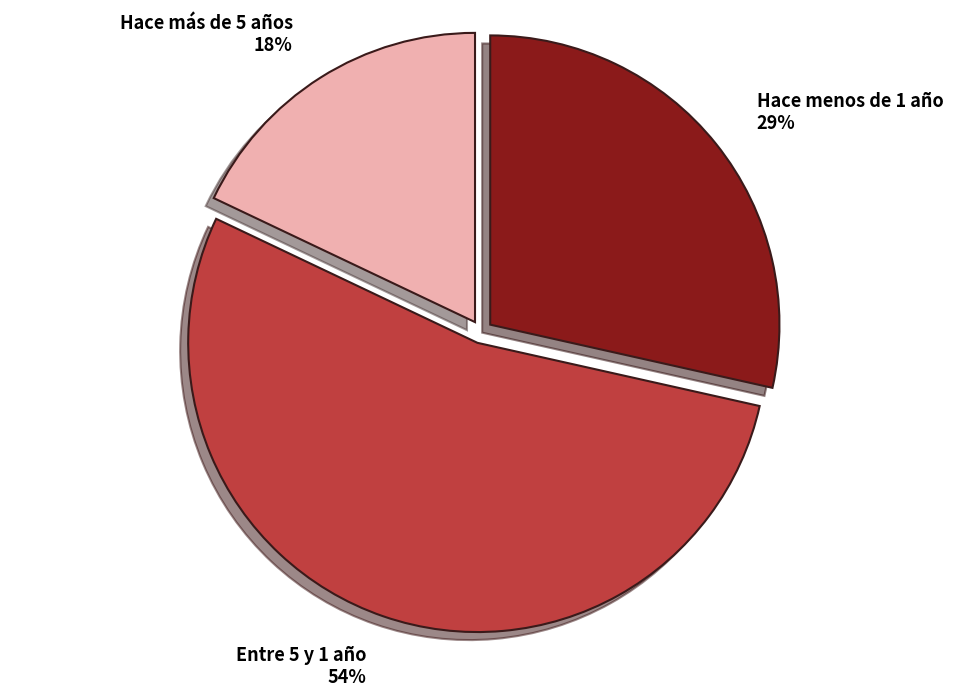

What percentage is the Hace más de 5 años slice, to the nearest percent?

18%